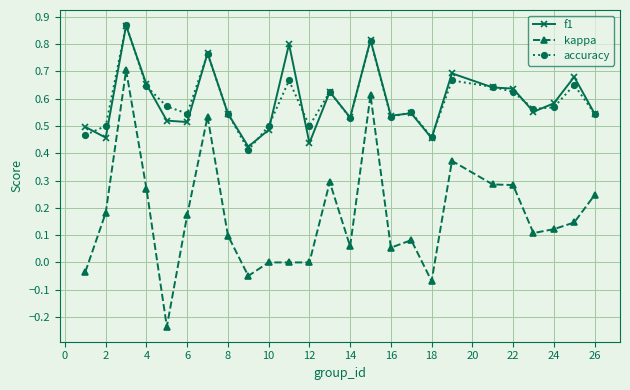

Which series has the largest range (max minus min)?

kappa